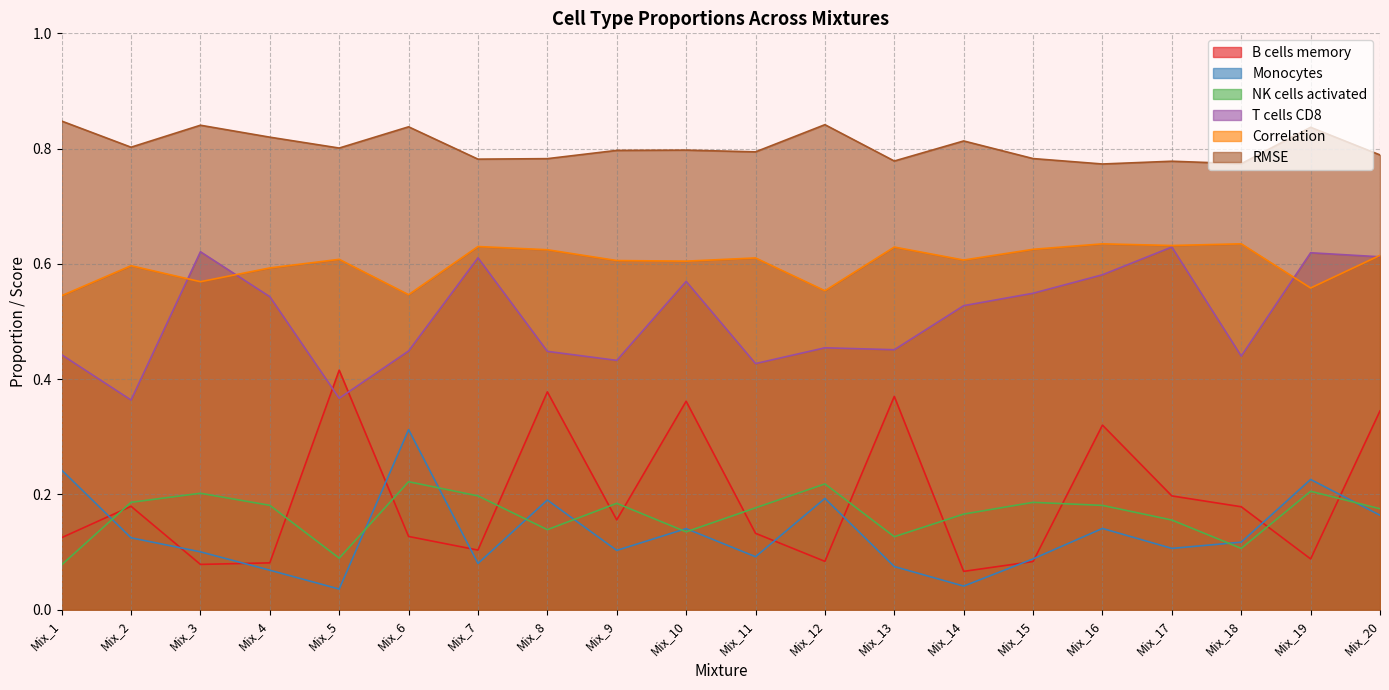

Which series has the widest spread of values?

B cells memory